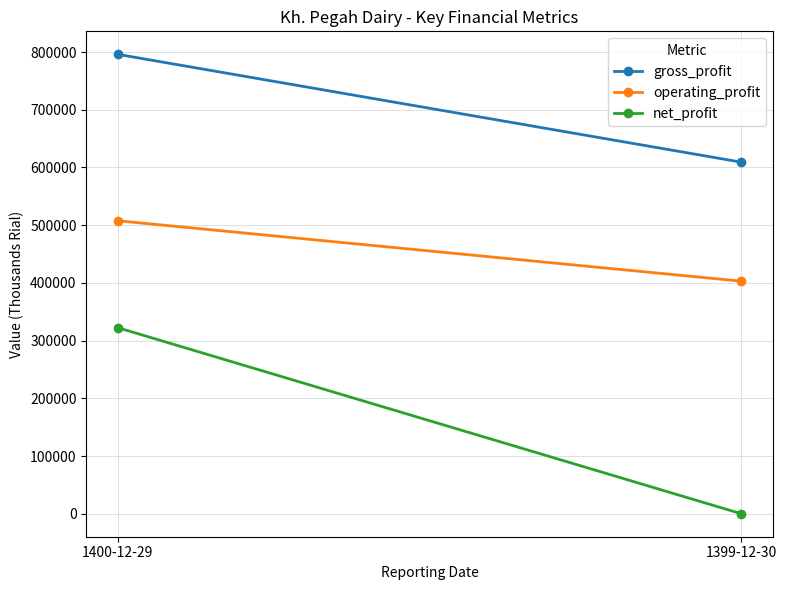

What is the label of the 2nd point from the left?

1399-12-30